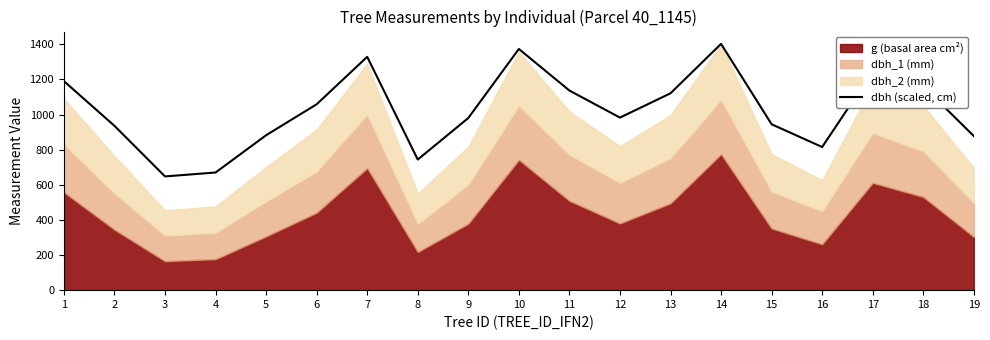

The value of dbh (scaled, cm) at 8 is 743.6. True or false?

True